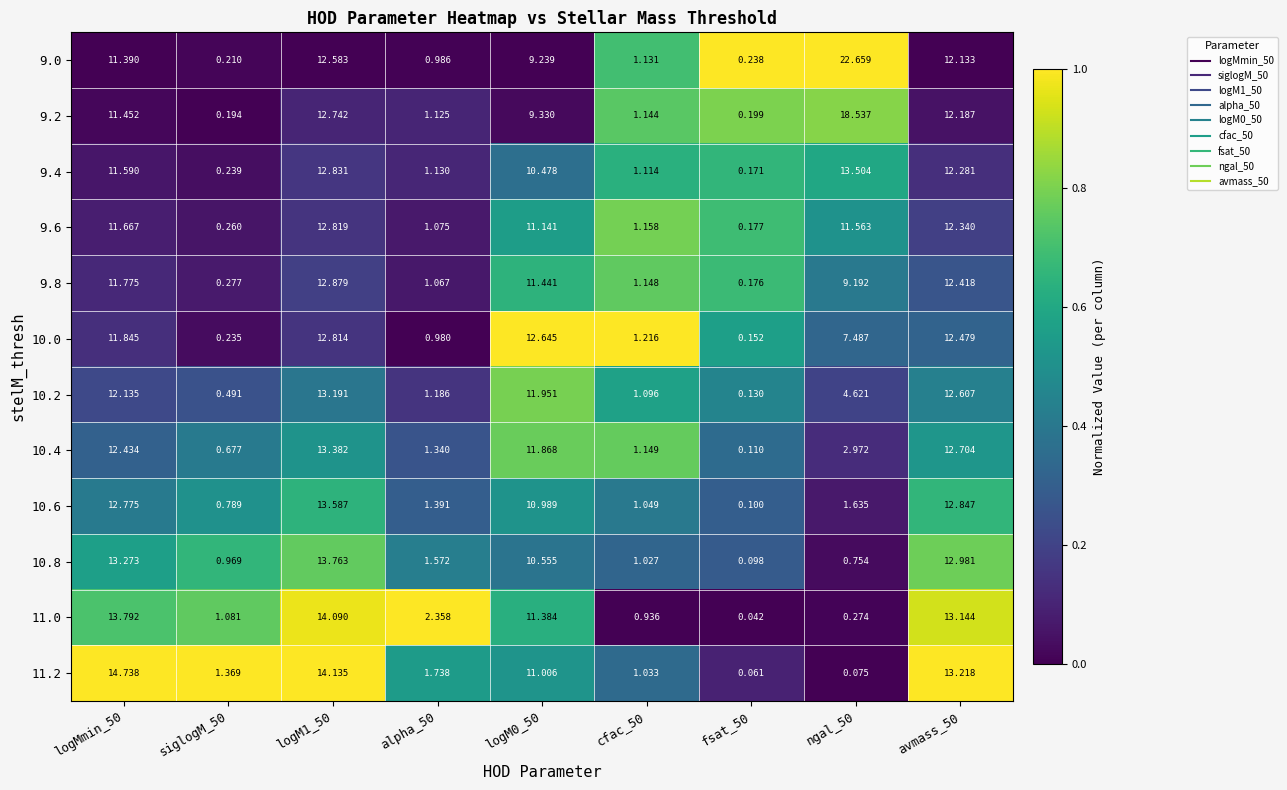

How many categories are shown in the chart?

9